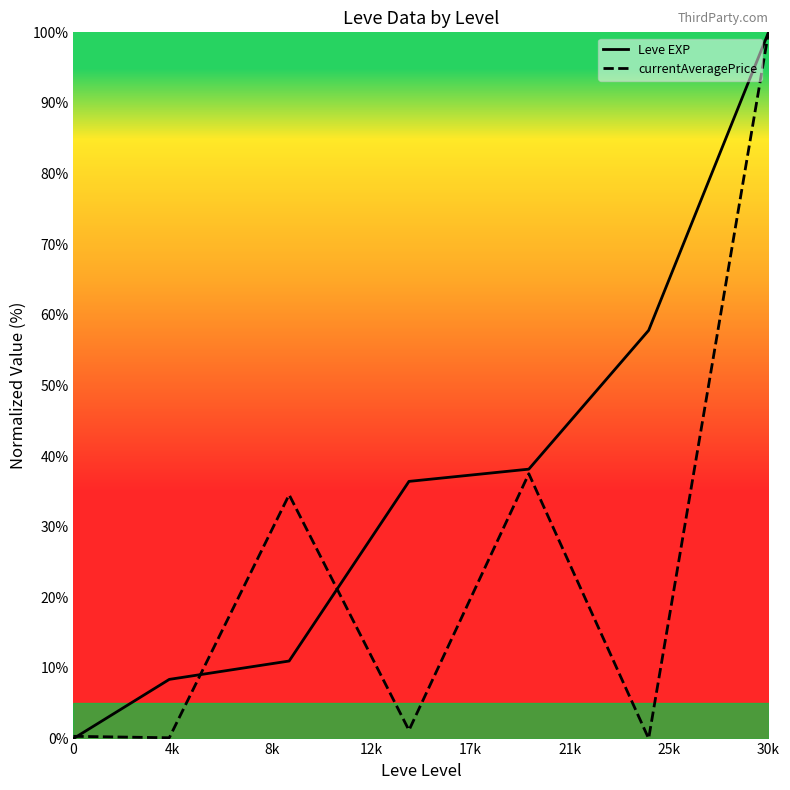

Which series has the largest total across all categories?

Leve EXP